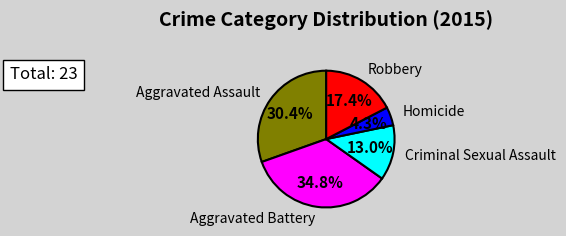

To the nearest percent, what is the combined percentage of Homicide and Aggravated Battery?

39%